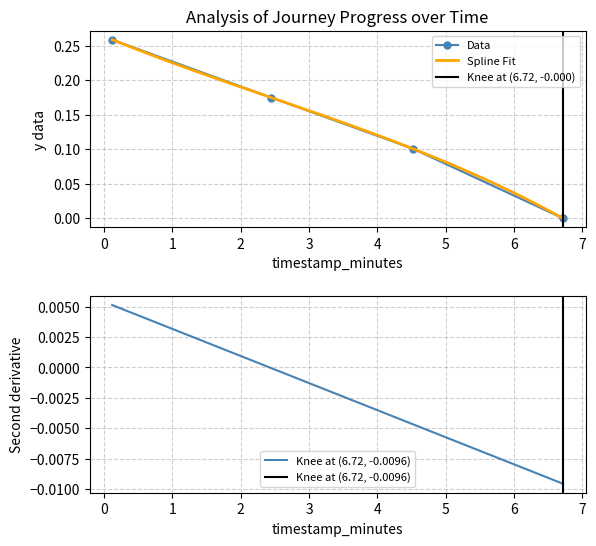

Reading left to right, transcribe all the data shown in this chart.

0.3	0.2	0.1	0.0